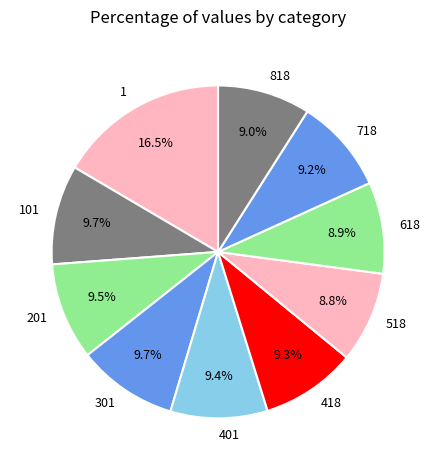

To the nearest percent, what is the average slice percentage?

10%